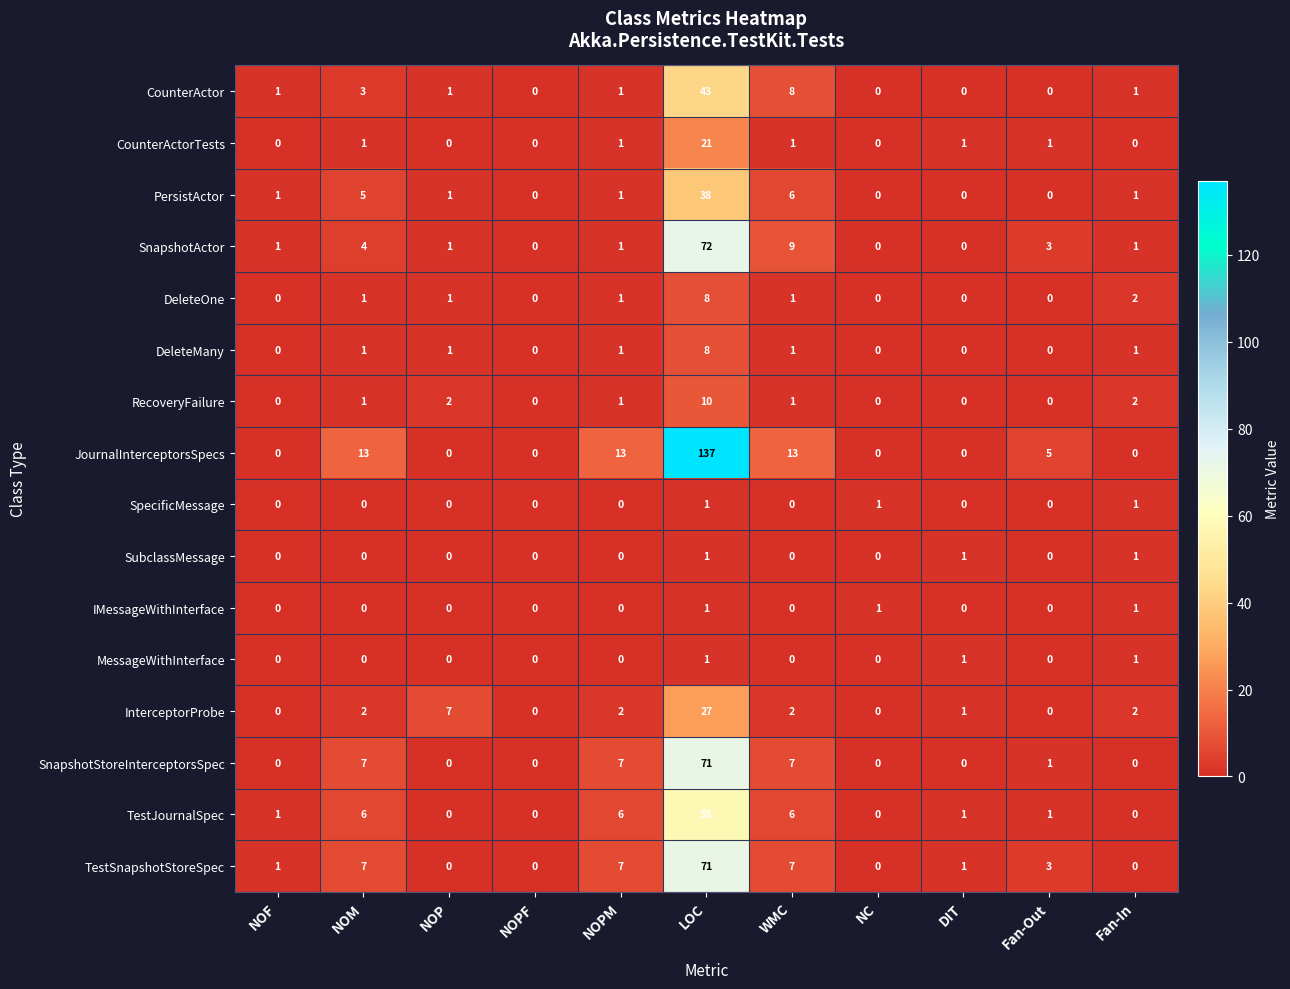

Which label corresponds to the largest value in the chart?

LOC